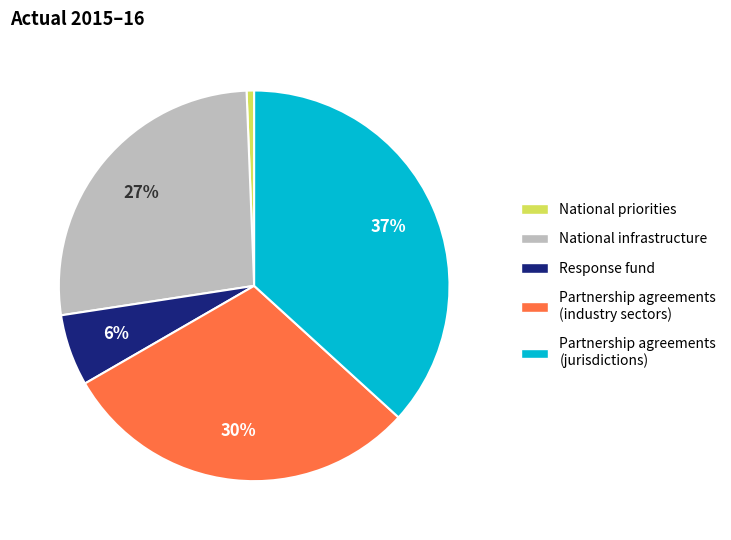

Is there any slice that represents more than half of the pie?

No